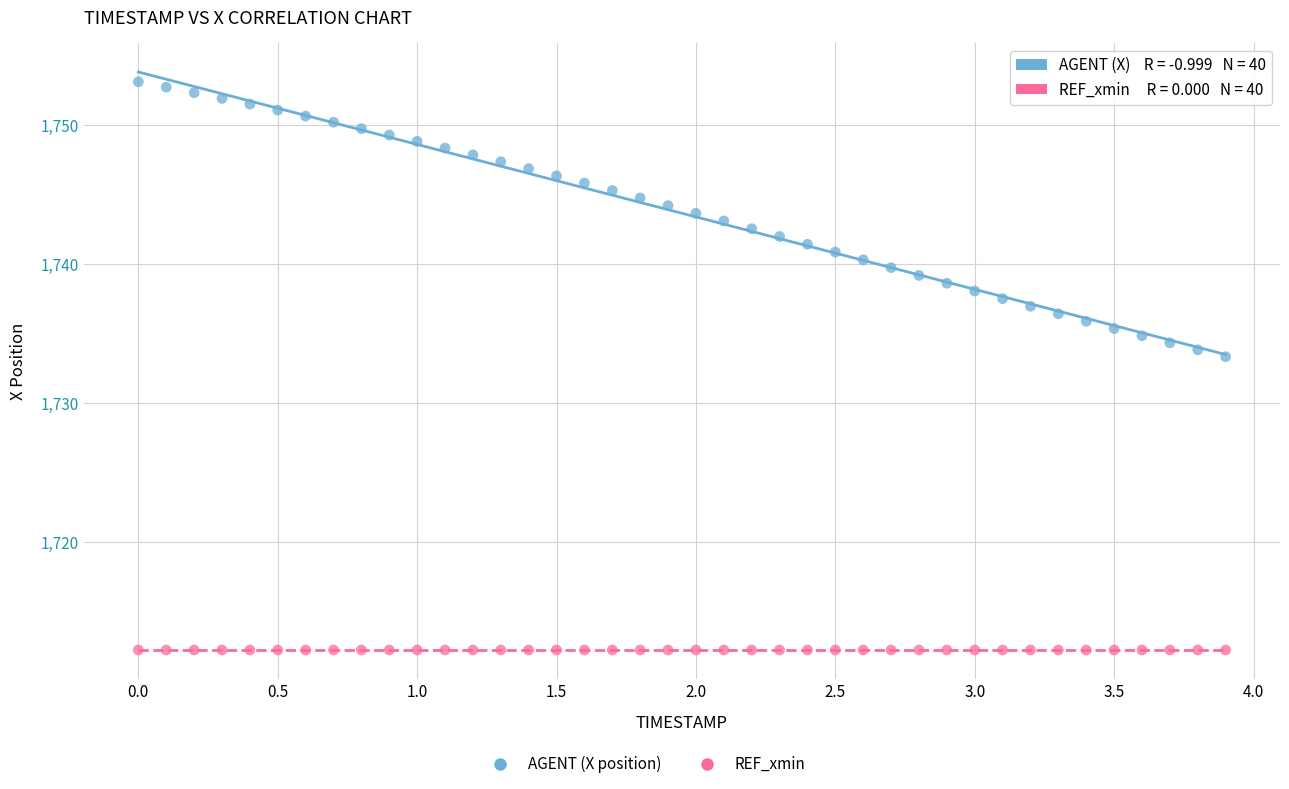

Which series contains the highest Y value?

AGENT (X position)